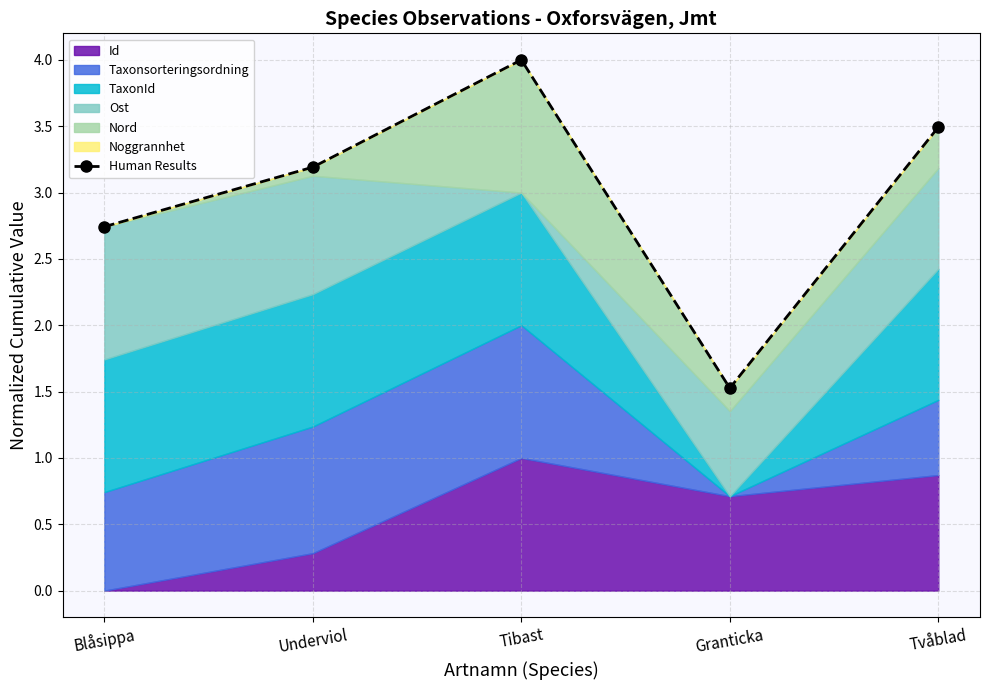

Reading left to right, what are all the values shown in this chart?

2.7	3.2	4.0	1.5	3.5